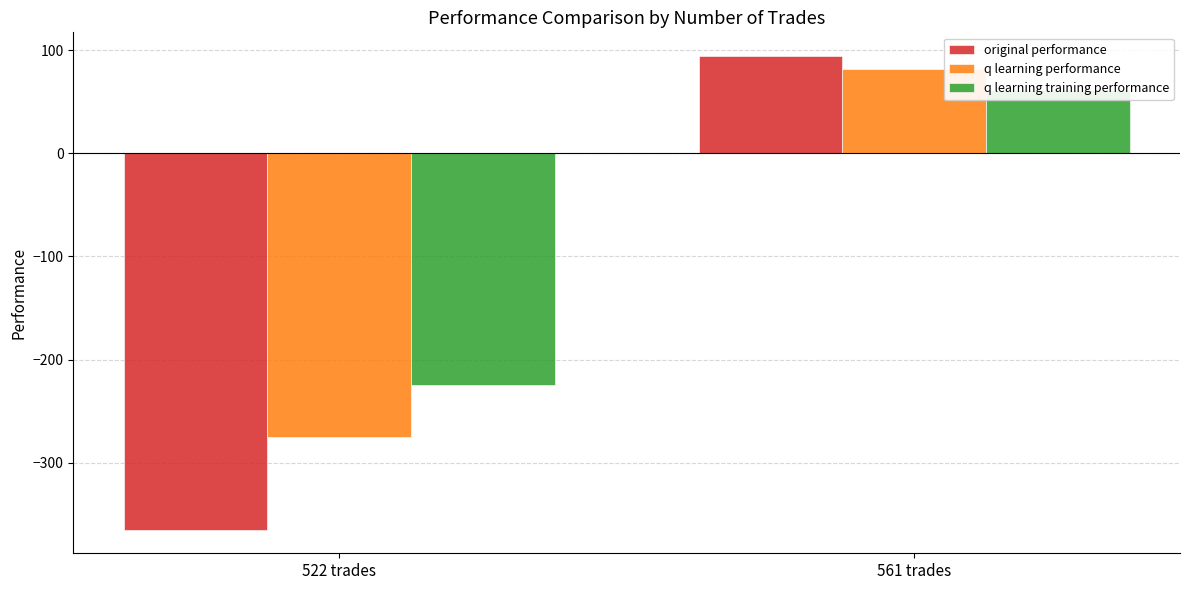

How many values in the q learning performance series are below 81?

1